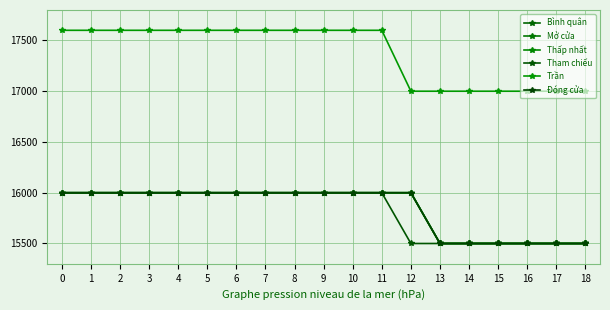

Does the chart have visible grid lines?

Yes